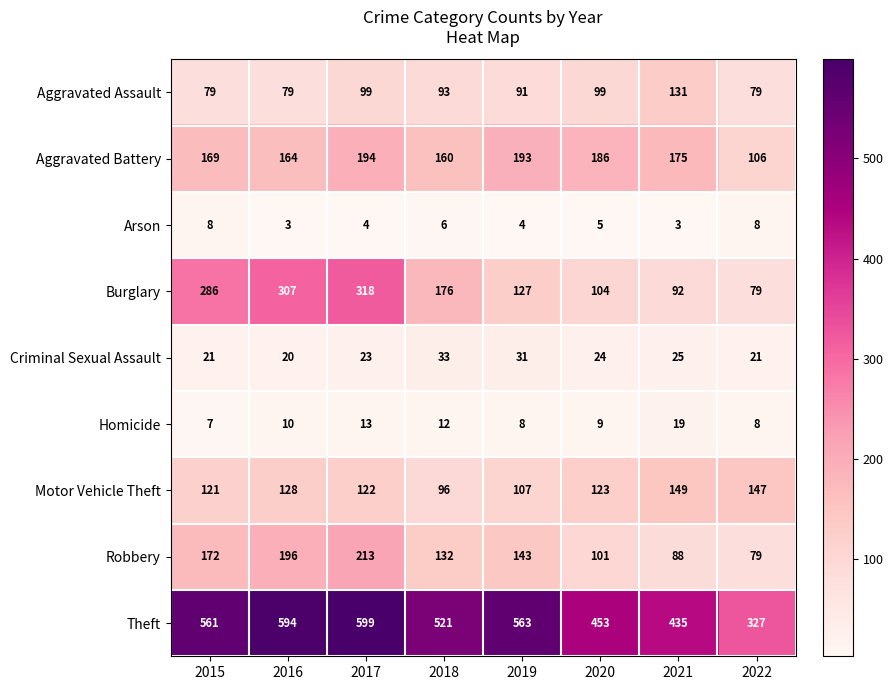

List the series in order of their peak value, lowest first.

Arson, Homicide, Criminal Sexual Assault, Aggravated Assault, Motor Vehicle Theft, Aggravated Battery, Robbery, Burglary, Theft